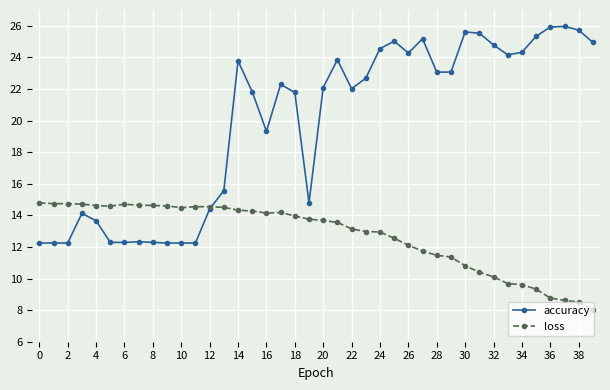

Which series has the largest total across all categories?

accuracy